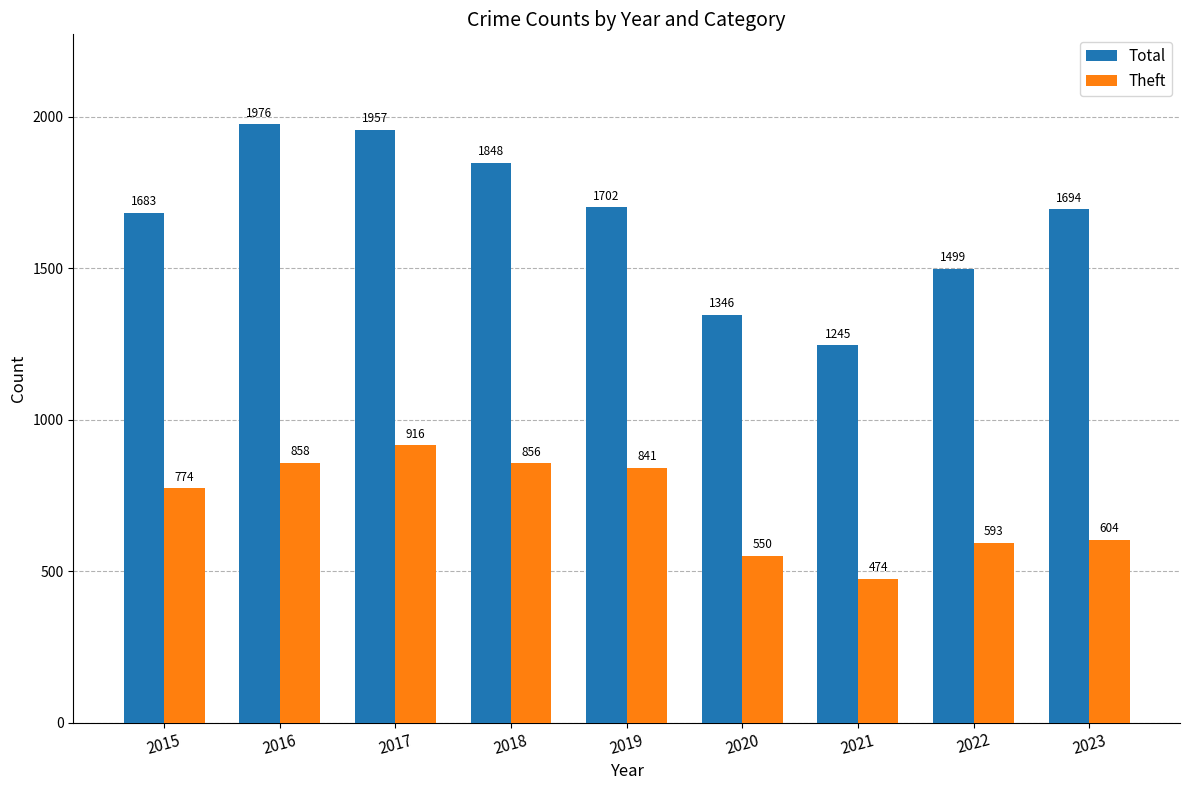

How many bars are there in each group?

2